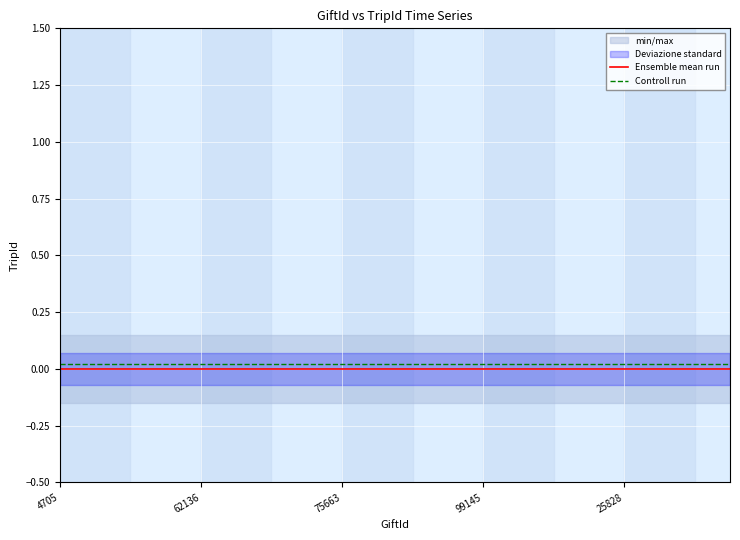

True or false: Ensemble mean run and Controll run cross at least once.

False